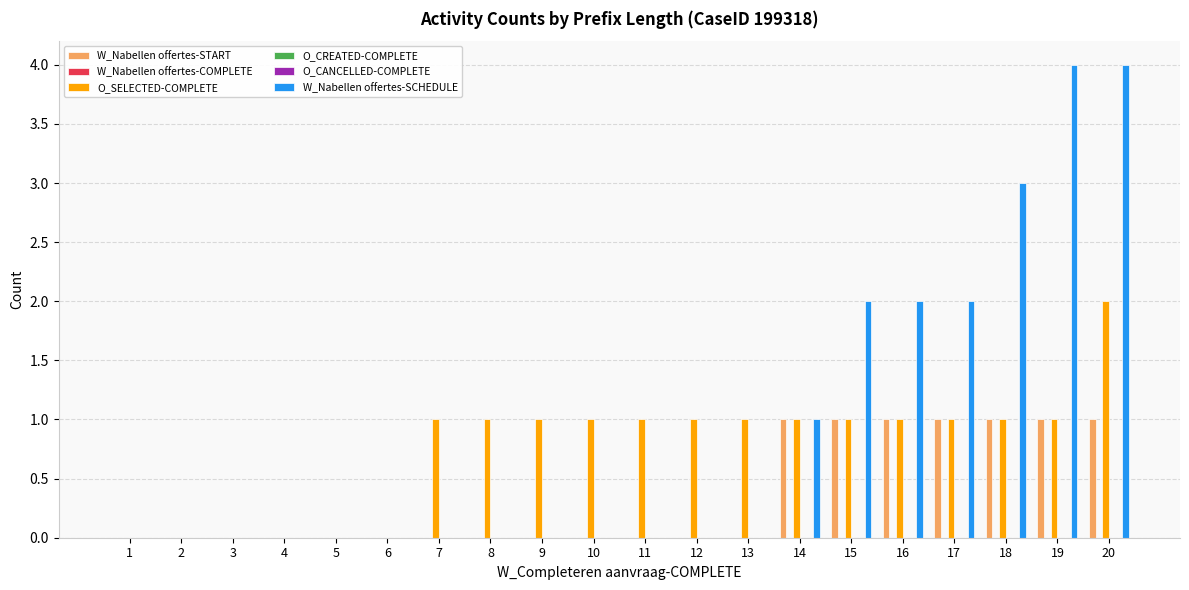

List the labels in order of O_SELECTED-COMPLETE value, smallest first.

1, 2, 3, 4, 5, 6, 7, 8, 9, 10, 11, 12, 13, 14, 15, 16, 17, 18, 19, 20